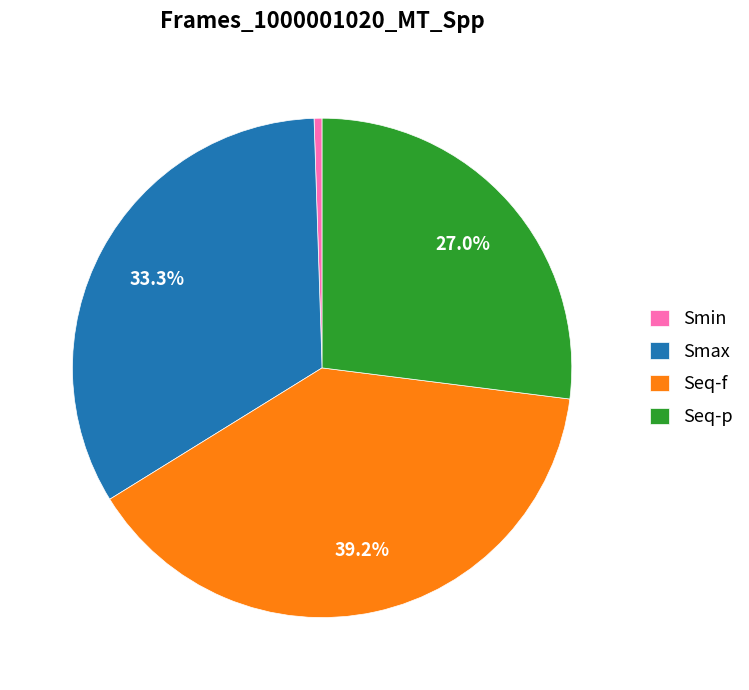

To the nearest percent, what is the difference between the Seq-f and Smax slice percentages?

6%